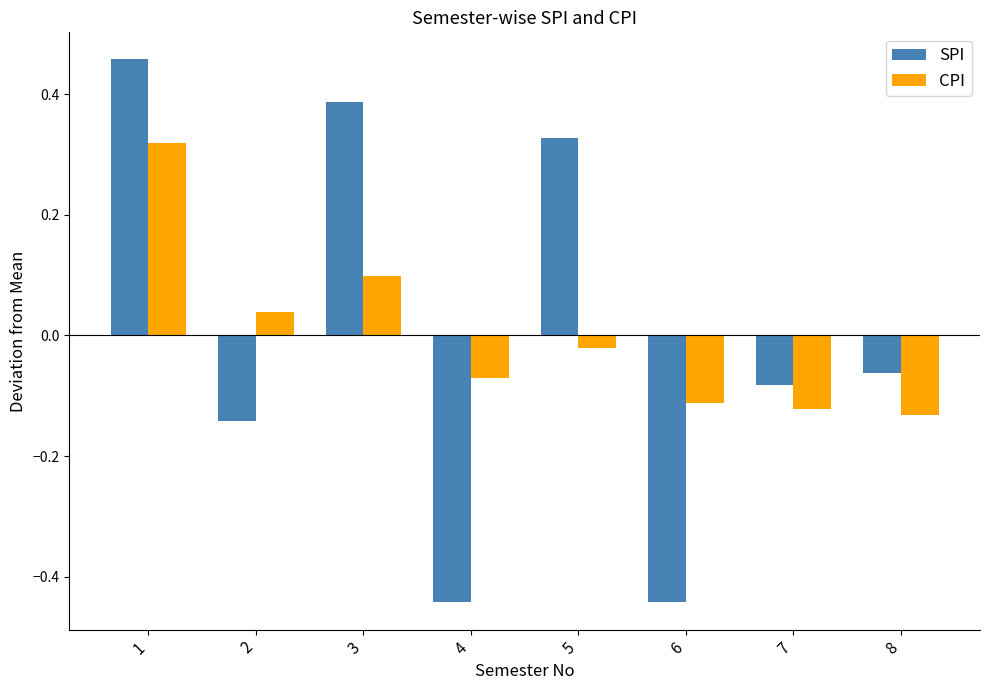

The value of SPI at 1 is 0.1. True or false?

False